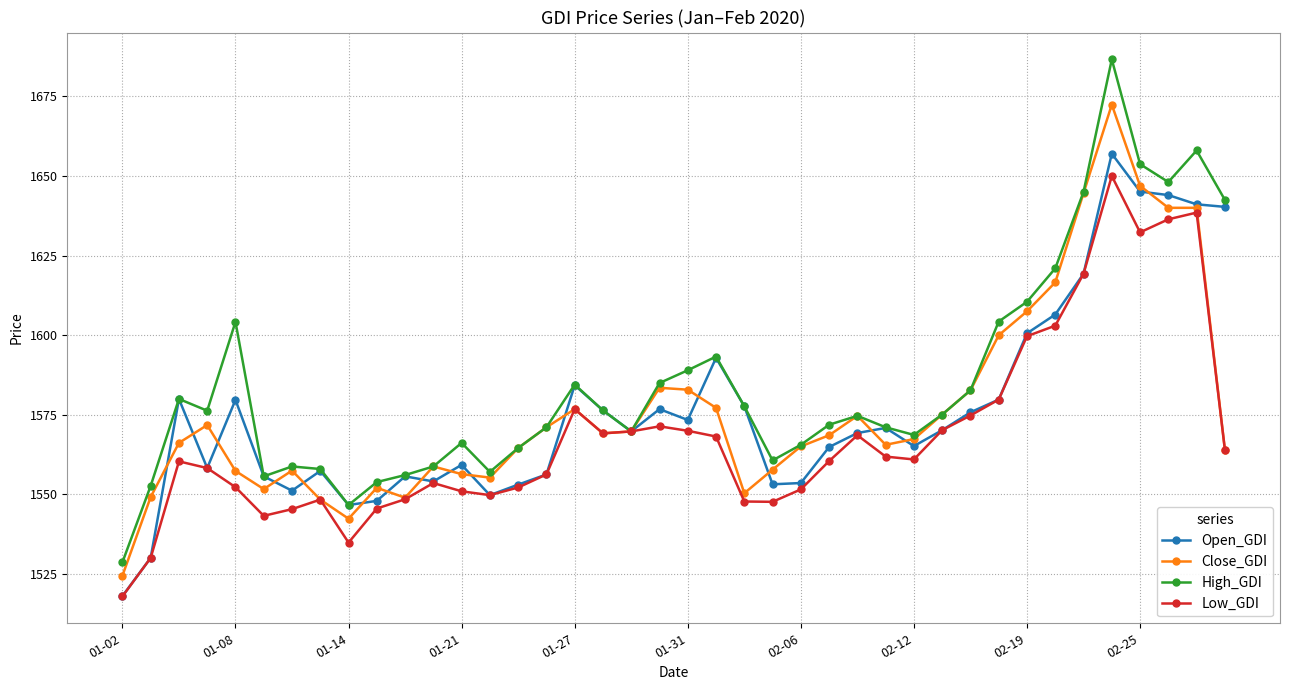

Which series has the largest total across all categories?

High_GDI